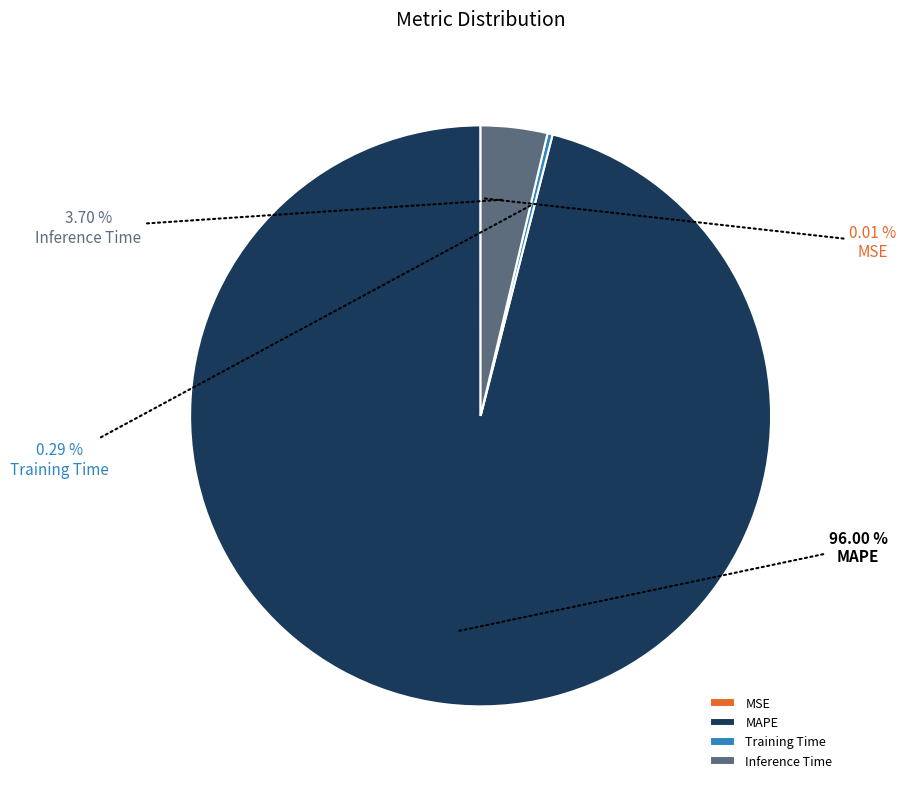

What is the largest slice in the pie chart?

MAPE